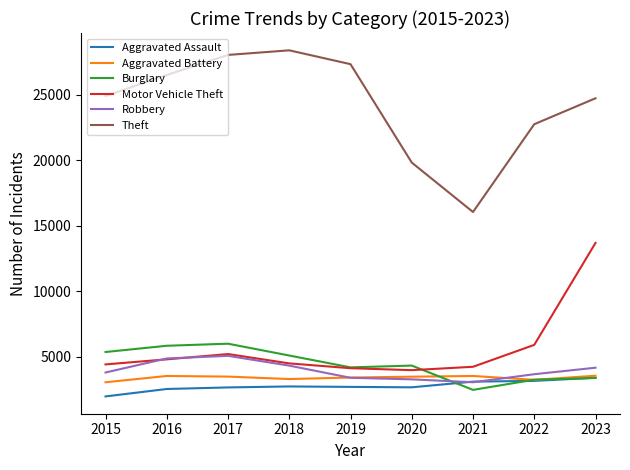

Which series changed the most between 2020 and 2021?

Theft